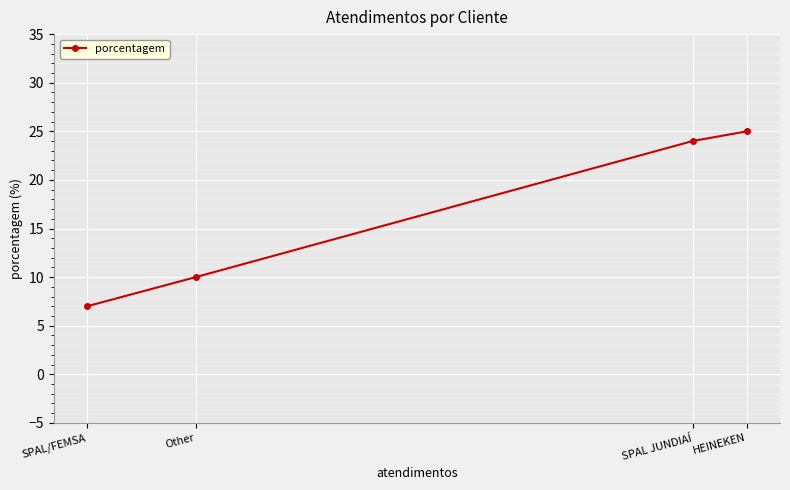

Where is the data nearest to the value 16?

Other